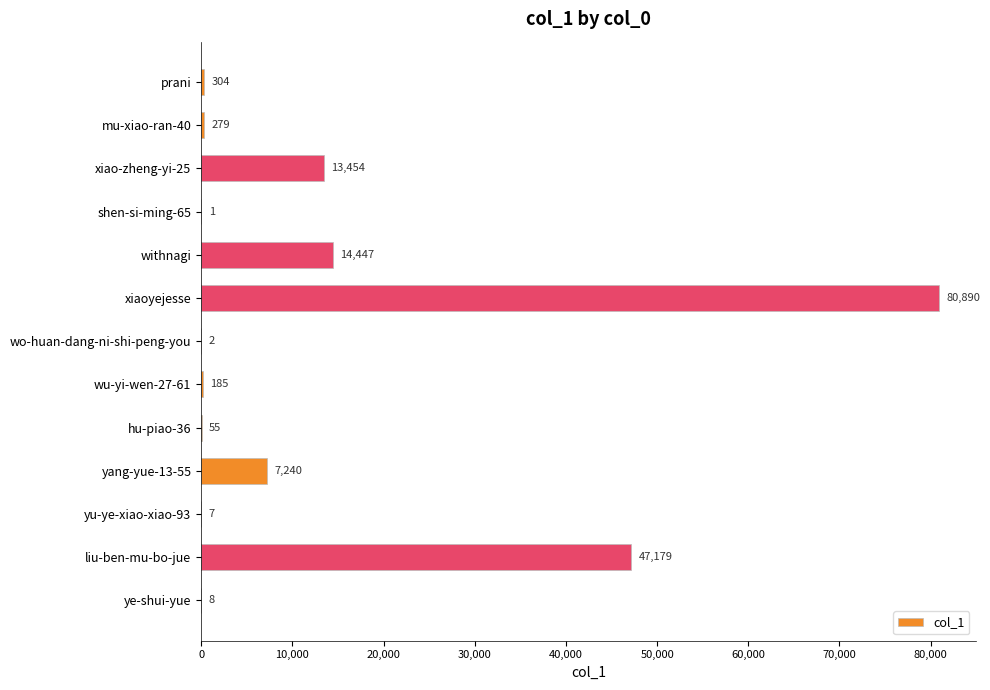

What is the greatest value displayed?

80890